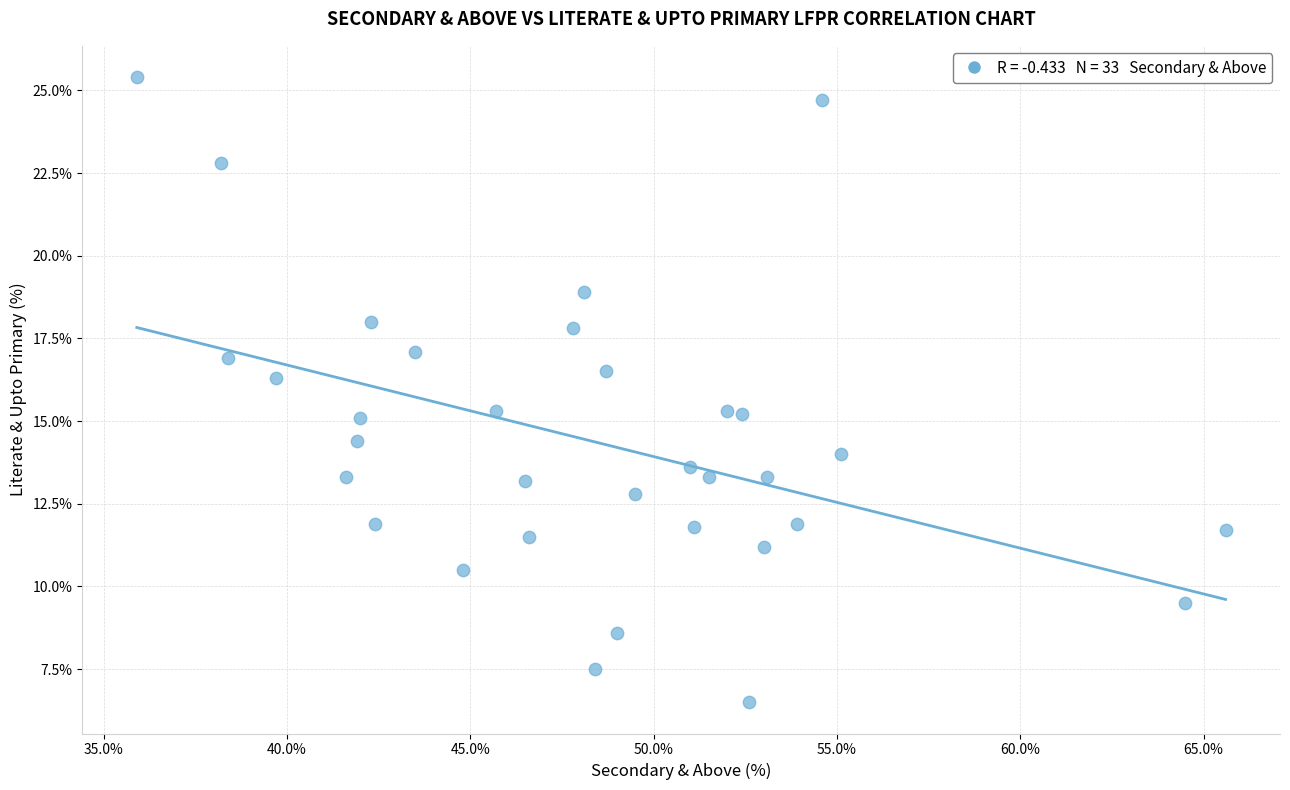

What is the range of Y values (max minus min)?

18.9